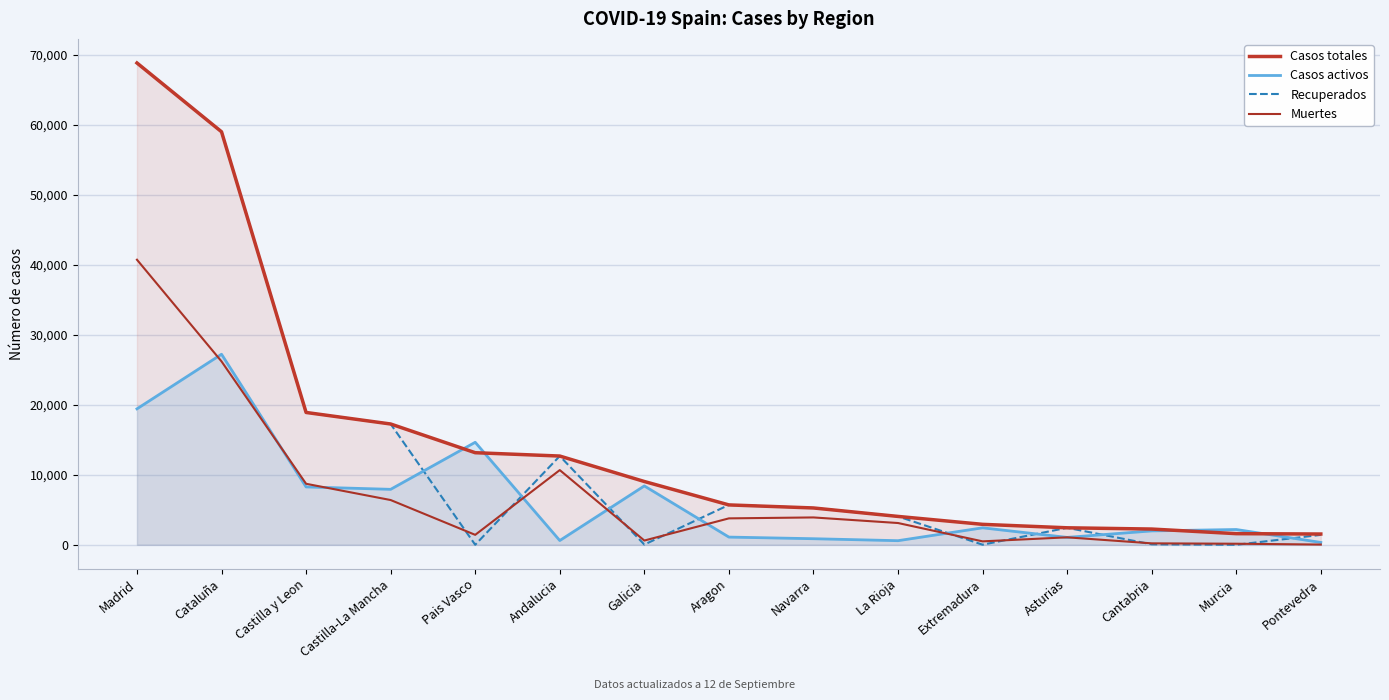

Between which two adjacent categories do Casos totales and Casos activos first intersect?

Castilla-La Mancha and Pais Vasco